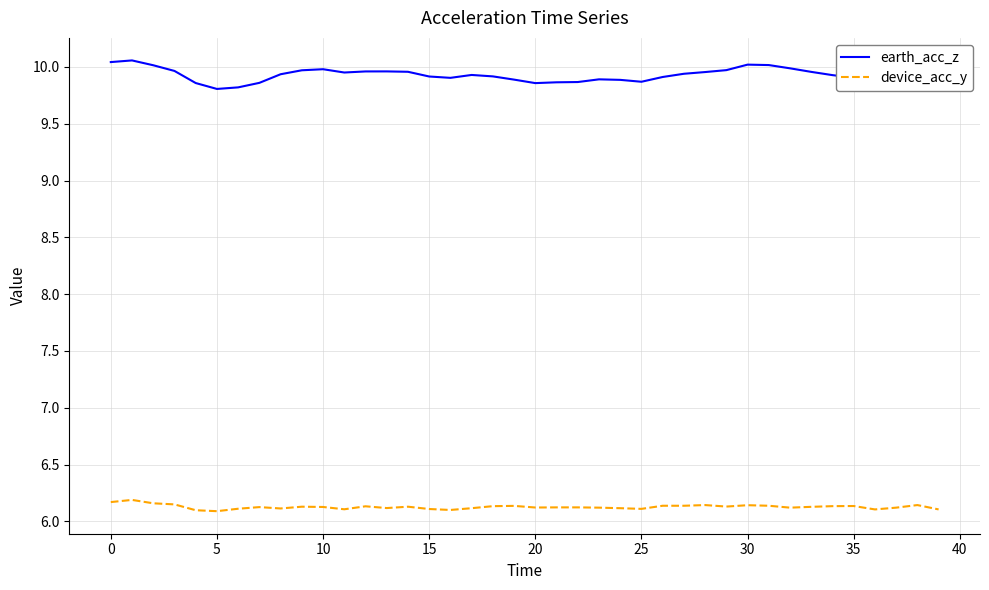

List the series in order of their peak value, highest first.

earth_acc_z, device_acc_y